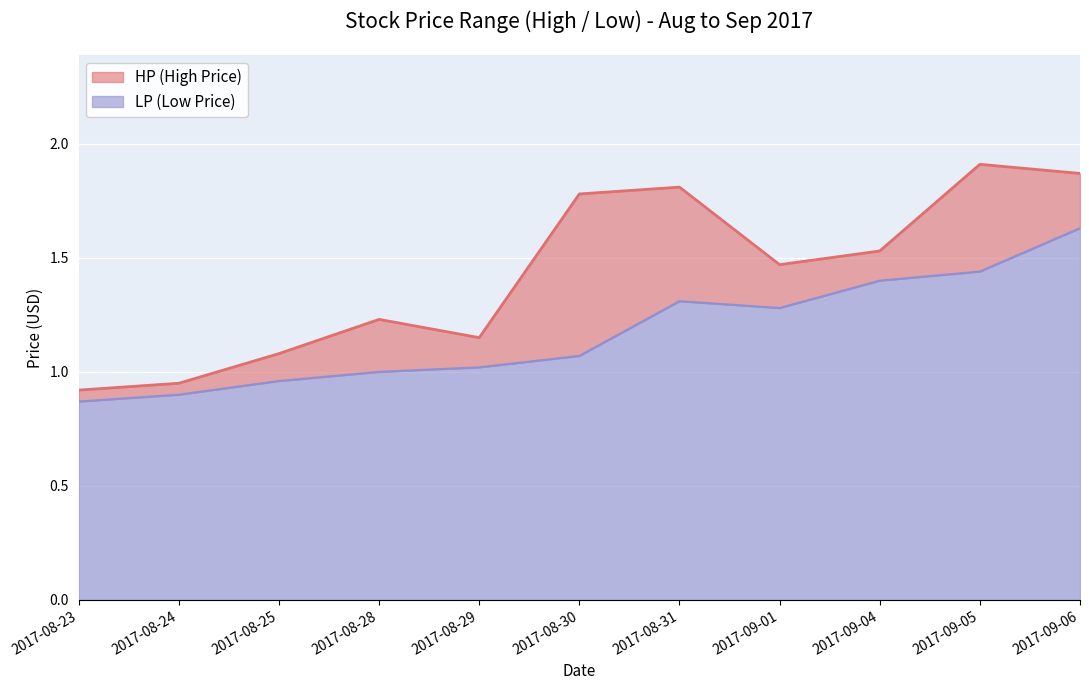

True or false: LP and HP intersect in this chart.

False